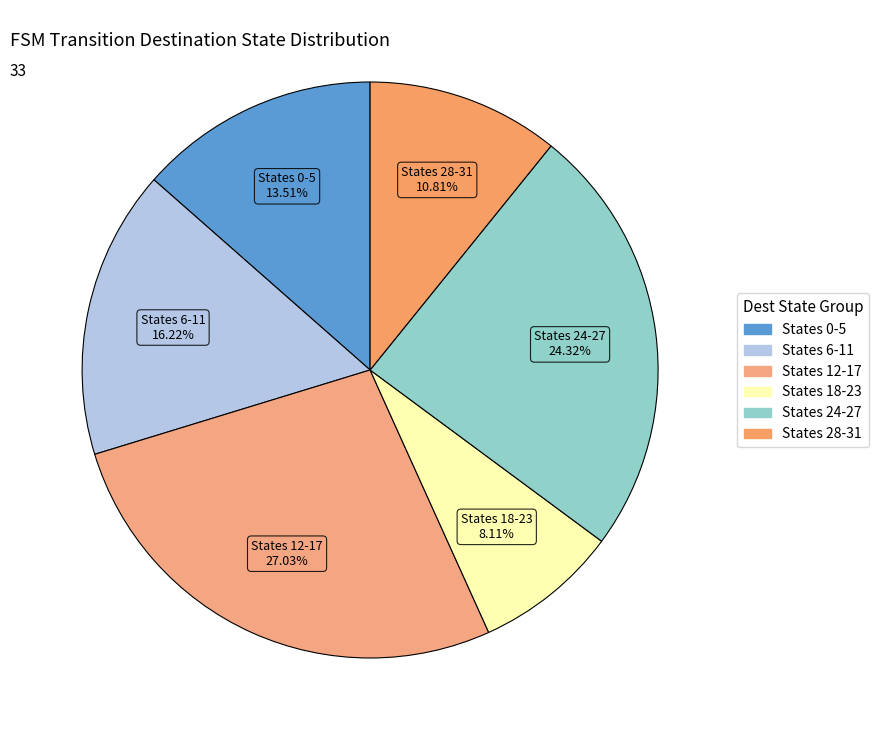

Between States 0-5 and States 6-11, which is larger?

States 6-11